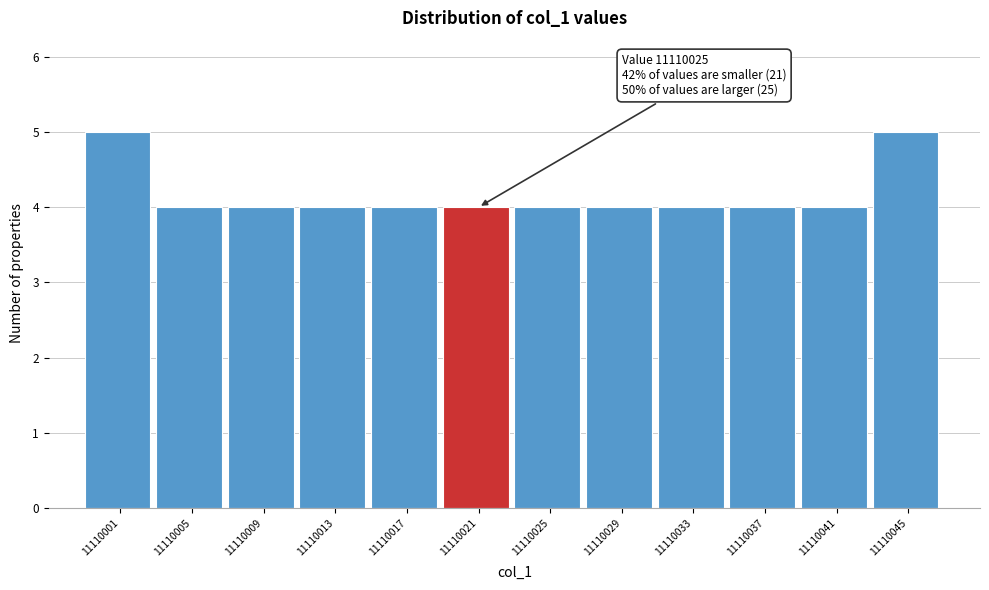

Reading left to right, transcribe all the data shown in this chart.

5	4	4	4	4	4	4	4	4	4	4	5